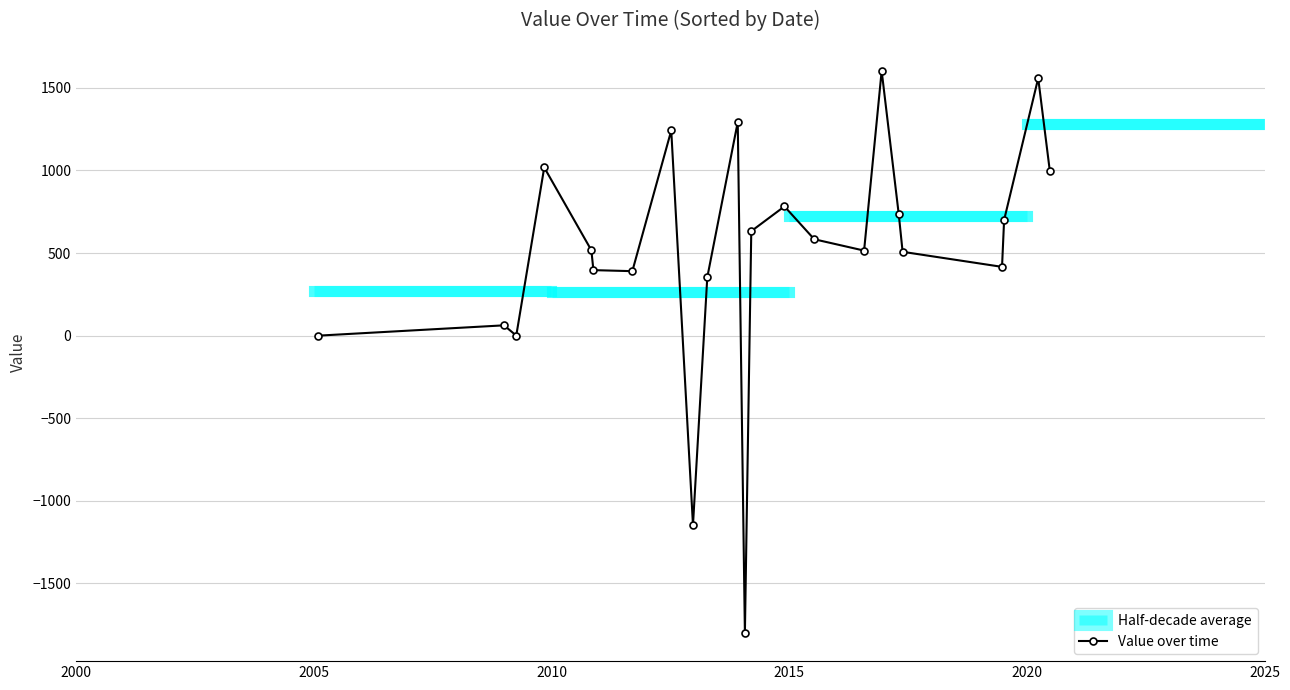

What is the value of the Value over time point at the 14th from the left?

782.6